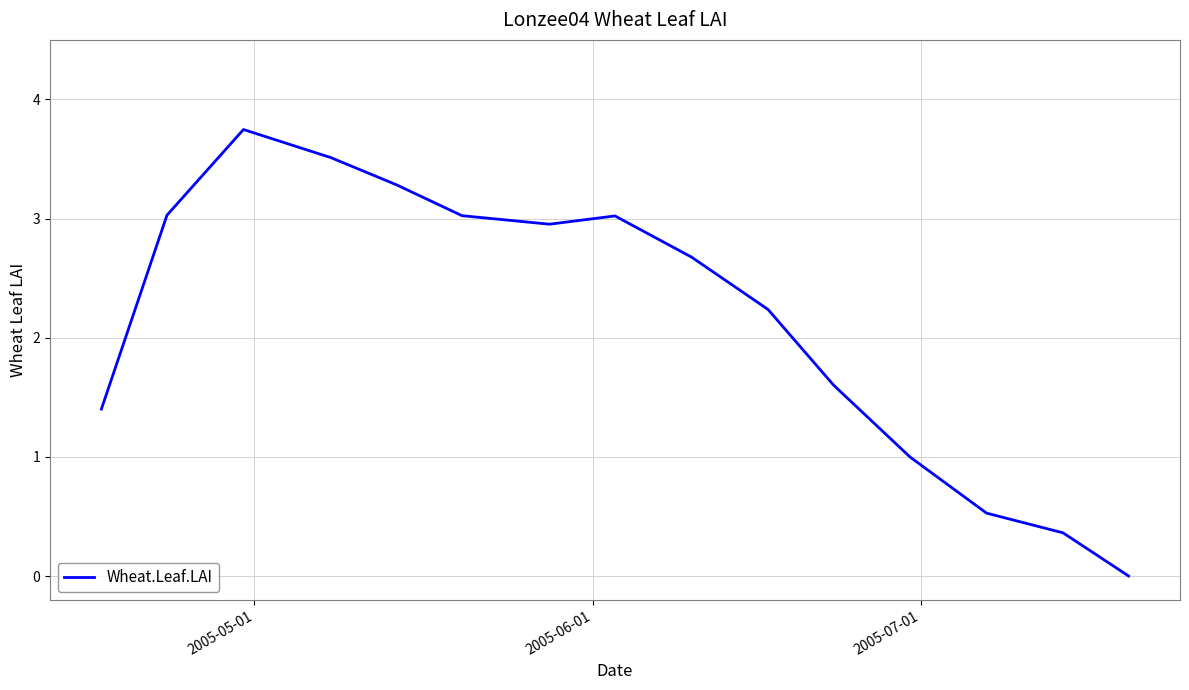

What is the difference between the maximum and minimum values?

3.7